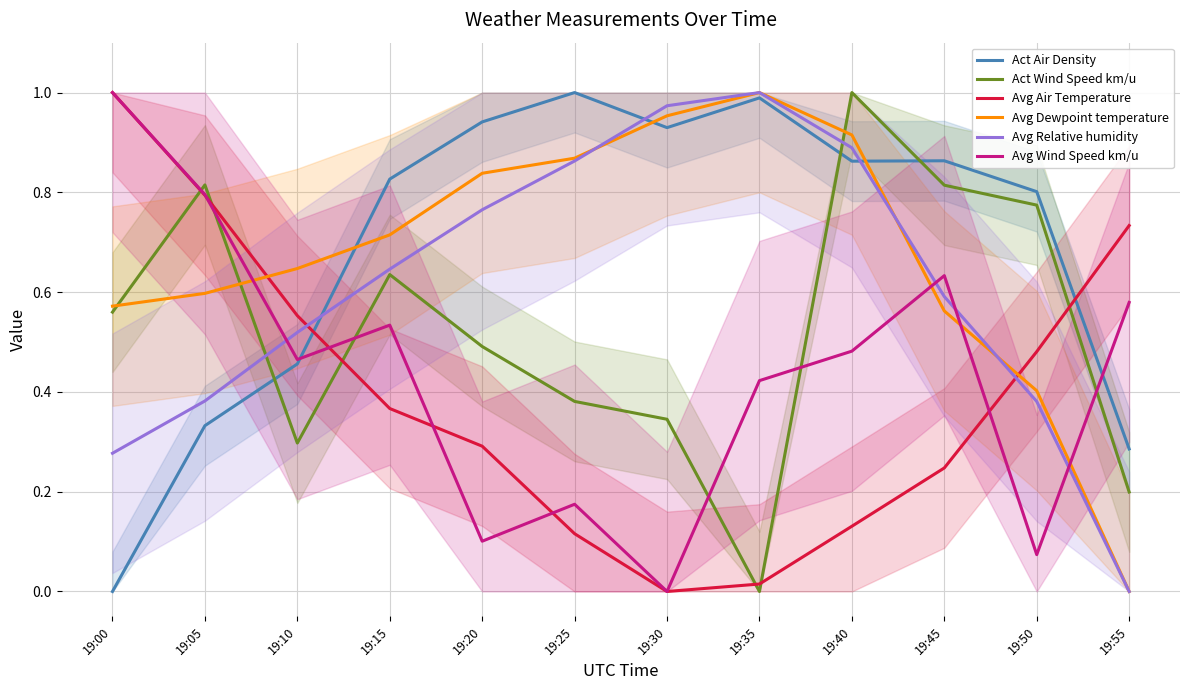

Reading right to left, extract all data points from this chart.

Act Air Density: 0.3	0.8	0.9	0.9	1.0	0.9	1.0	0.9	0.8	0.5	0.3	0.0
Act Wind Speed km/u: 0.2	0.8	0.8	1.0	0.0	0.3	0.4	0.5	0.6	0.3	0.8	0.6
Avg Air Temperature: 0.7	0.5	0.2	0.1	0.0	0.0	0.1	0.3	0.4	0.6	0.8	1.0
Avg Dewpoint temperature: 0.0	0.4	0.6	0.9	1.0	1.0	0.9	0.8	0.7	0.6	0.6	0.6
Avg Relative humidity: 0.0	0.4	0.6	0.9	1.0	1.0	0.9	0.8	0.6	0.5	0.4	0.3
Avg Wind Speed km/u: 0.6	0.1	0.6	0.5	0.4	0.0	0.2	0.1	0.5	0.5	0.8	1.0